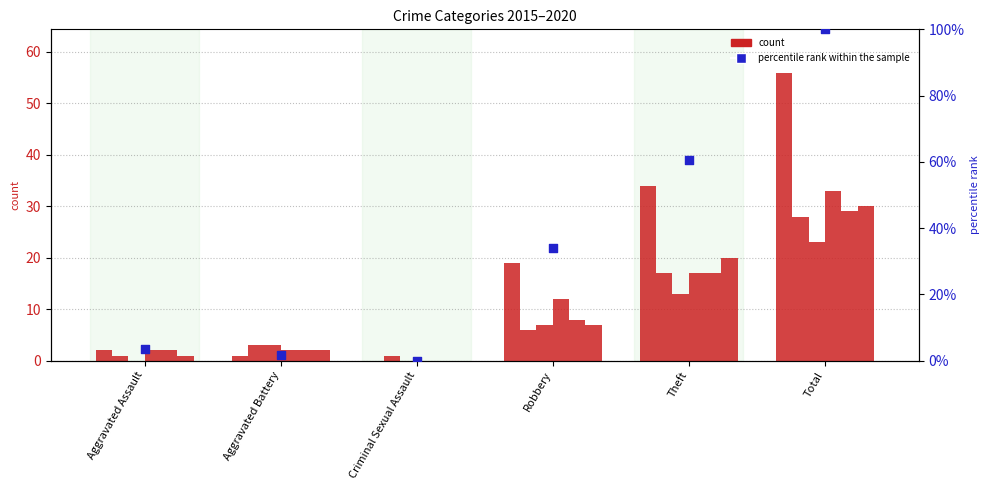

Approximately how many times larger is the value at Theft compared to Aggravated Assault?

17.0